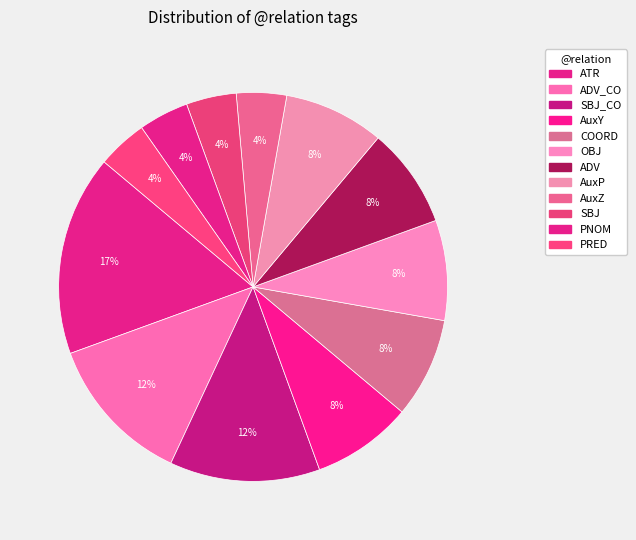

Count the number of slices in the pie.

12